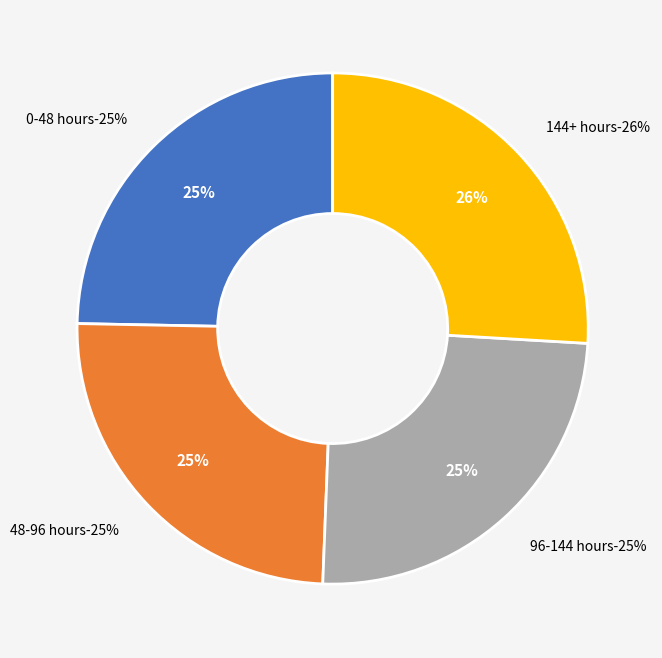

Is it true that 144+ hours is 26% of the pie?

True